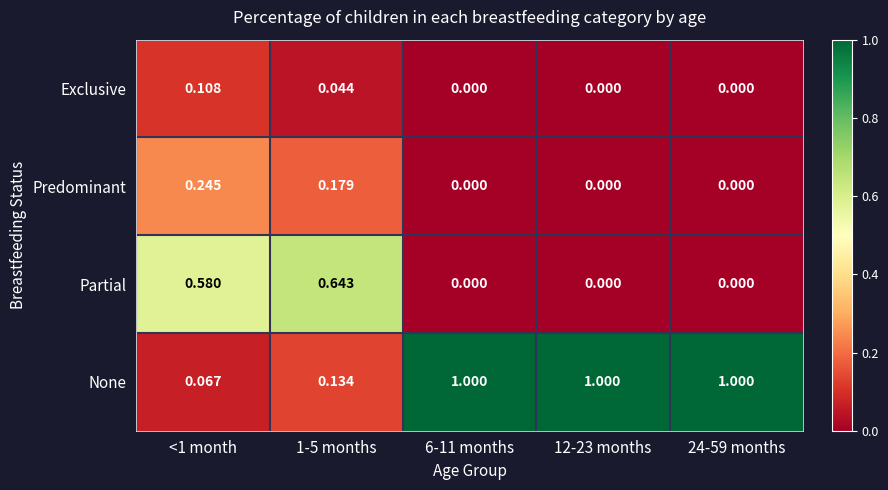

Is the value of None at <1 month greater than the value of Exclusive at 1-5 months?

Yes